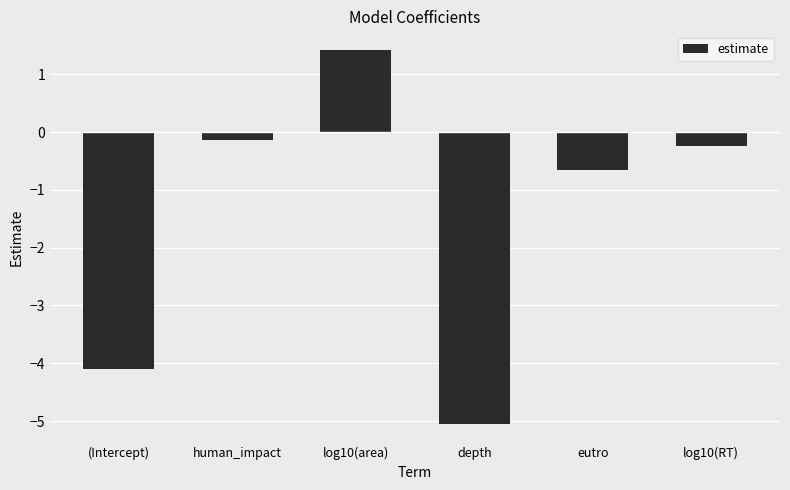

Rank the categories by value from highest to lowest.

log10(area), human_impact, log10(RT), eutro, (Intercept), depth